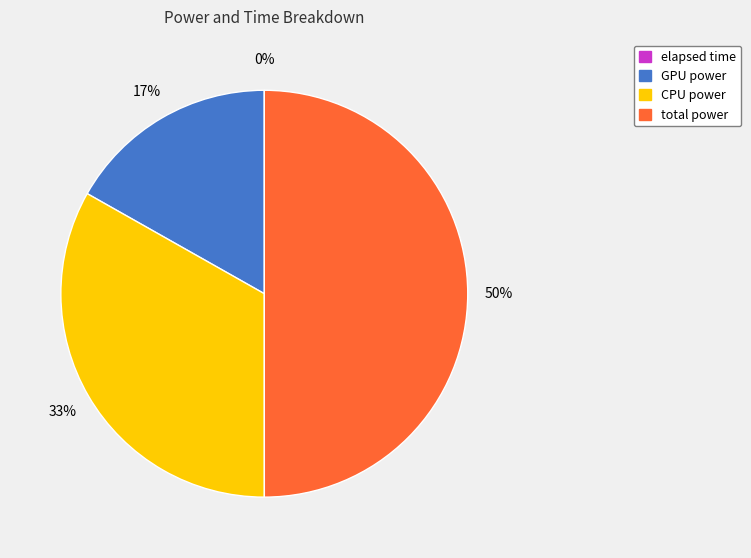

Which has a higher value, total power or CPU power?

total power